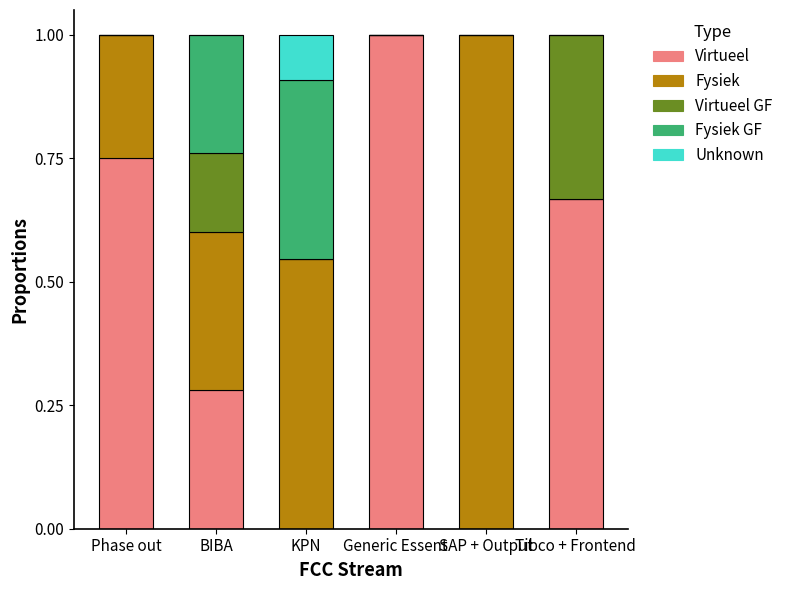

True or false: Virtueel has a value of 0.3 at Phase out.

False